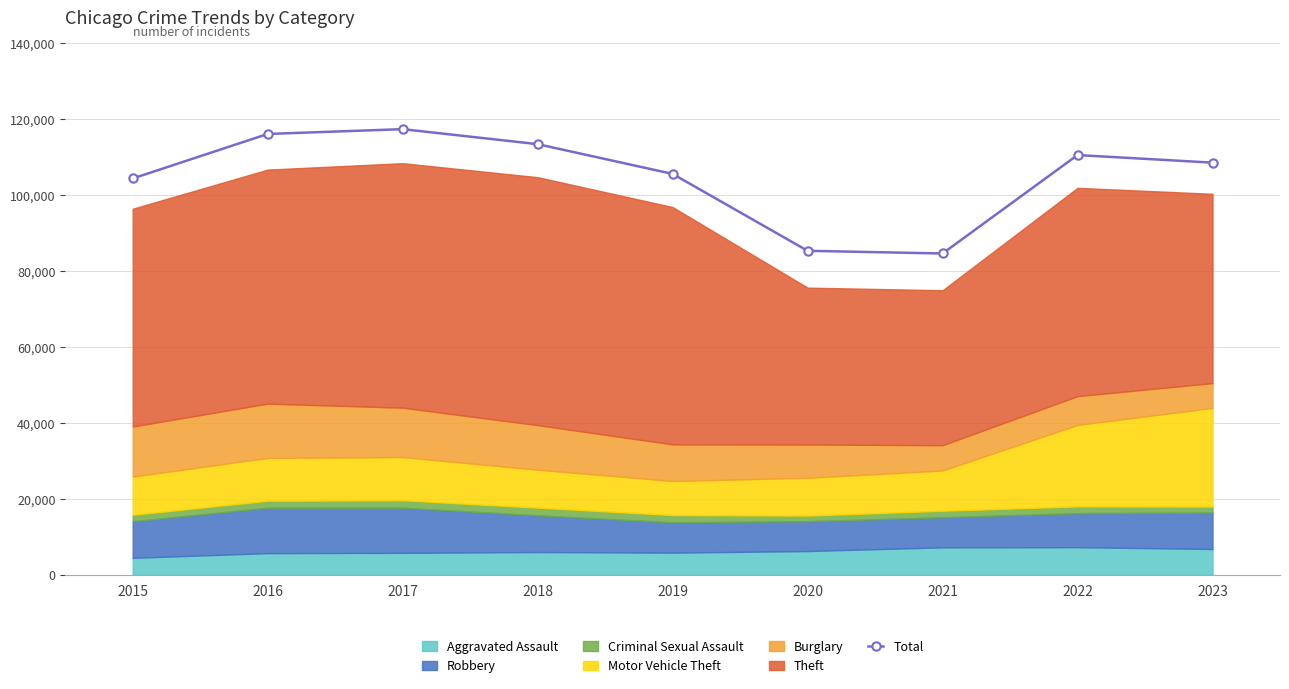

Reading right to left, list all the values displayed in this chart.

108540	110542	84621	85326	105577	113412	117361	116096	104371